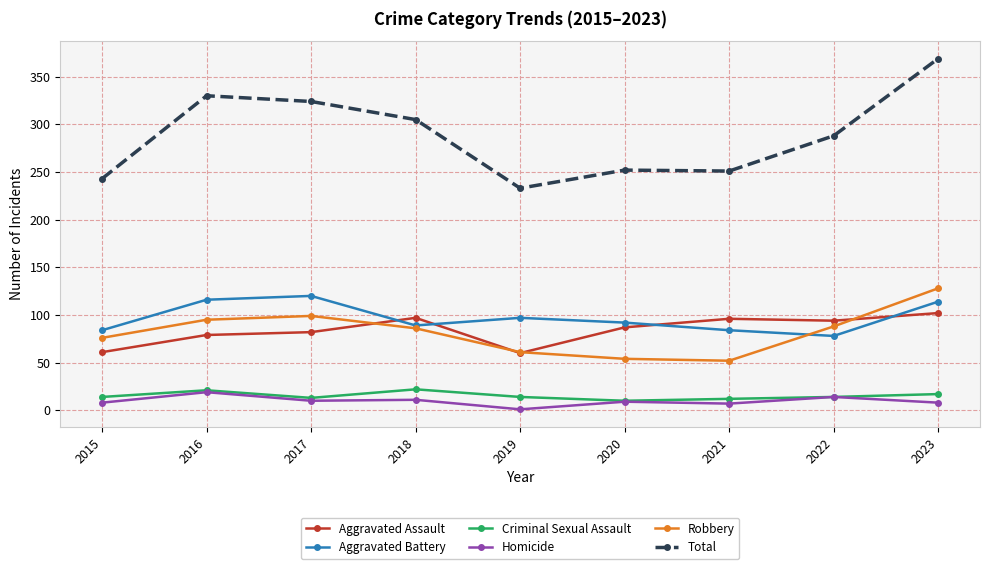

What is the difference between the maximum and second lowest values in the Total series?

126